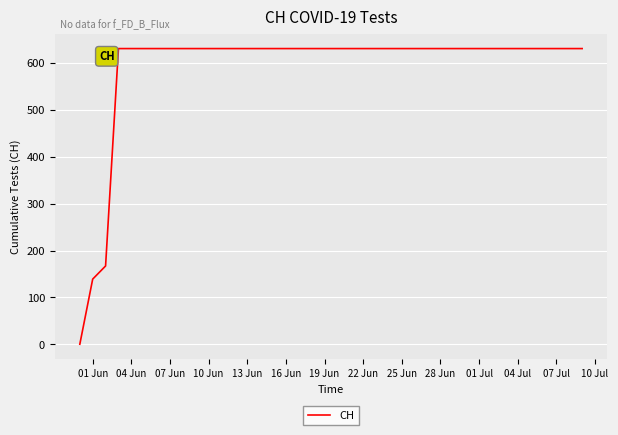

What is the maximum value shown in the chart?

631